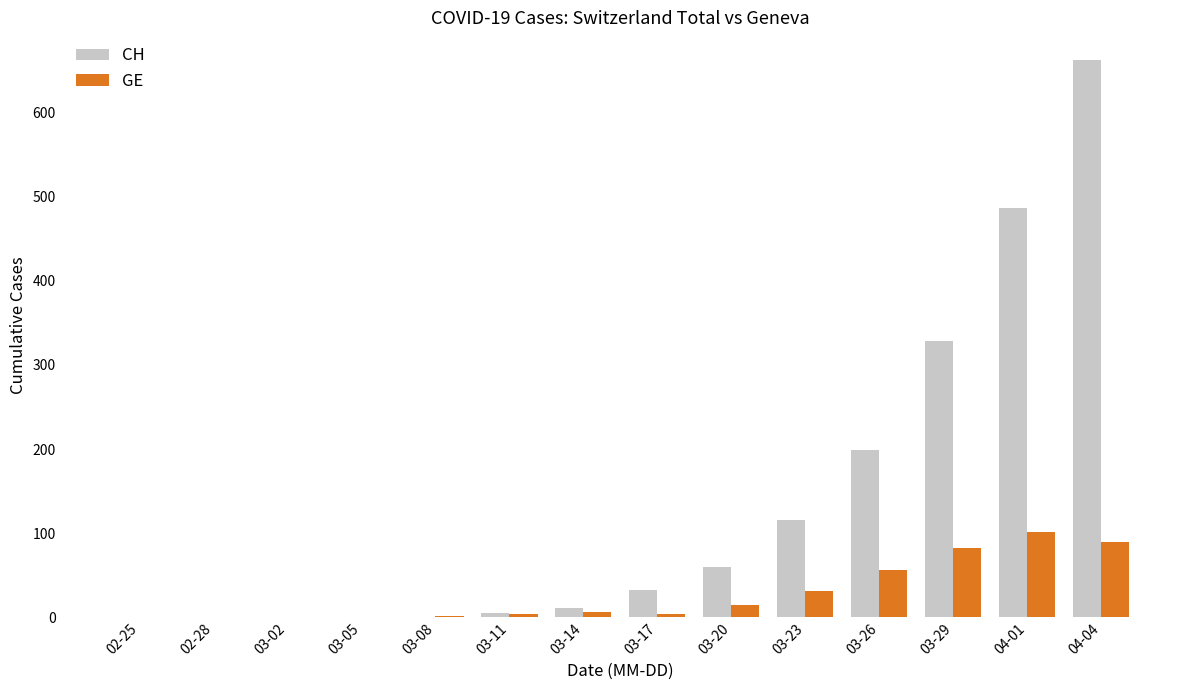

Which series changed the most between 02-25 and 04-01?

CH